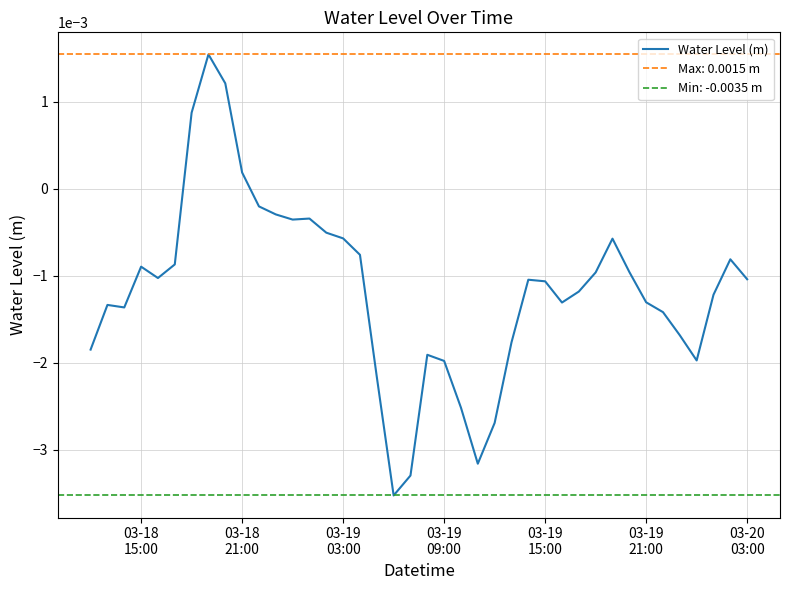

What position from the left is 03-19 09:00?

22